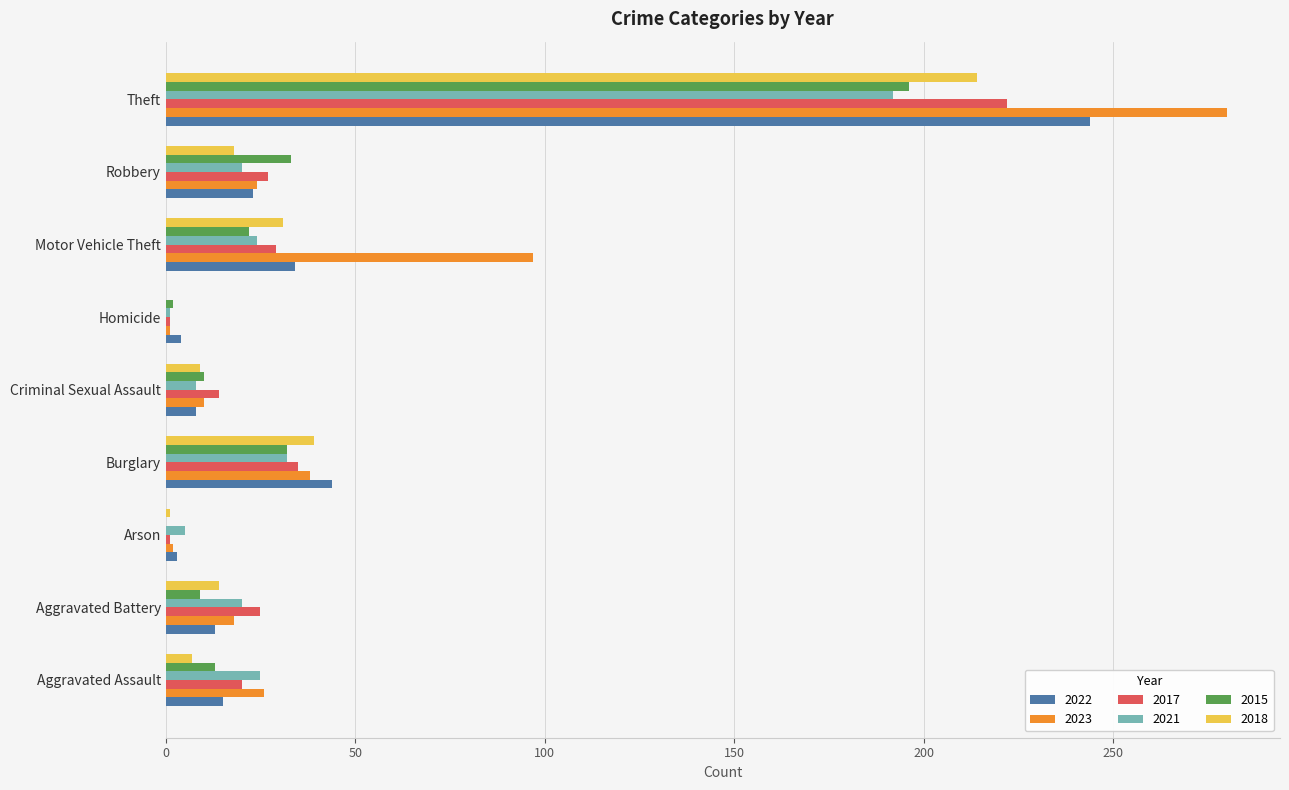

How many distinct data groups are displayed?

6